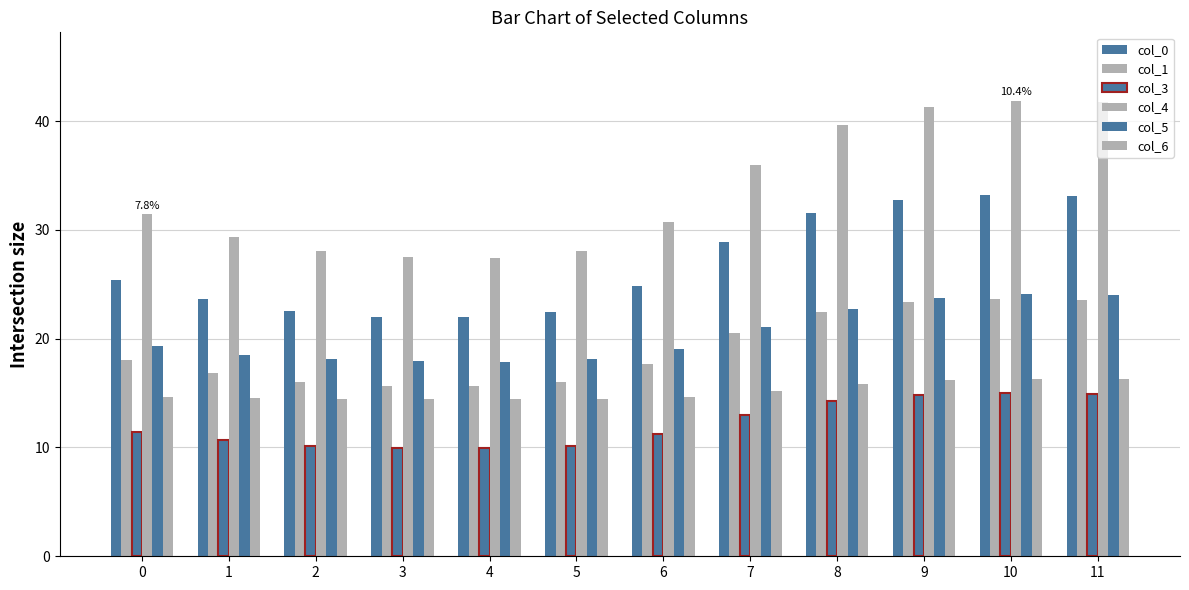

Which series has the widest spread of values?

col_4